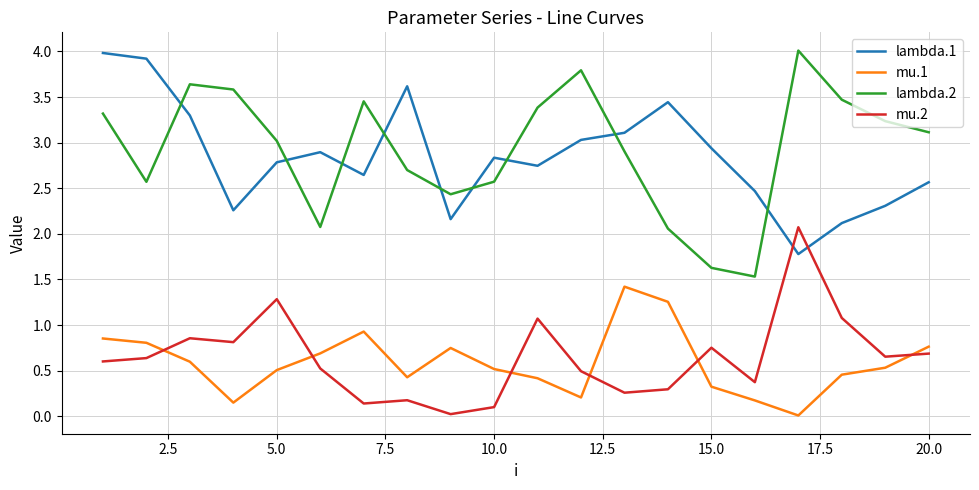

Which series has the largest range (max minus min)?

lambda.2